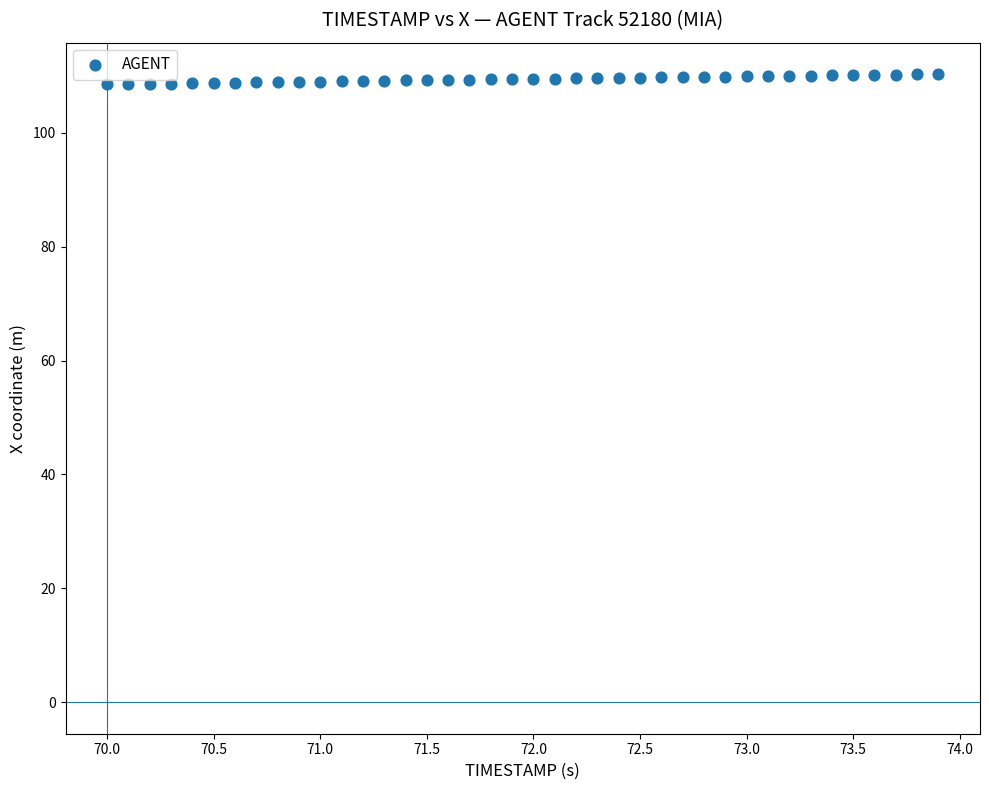

What is the range of X values (max minus min)?

3.9